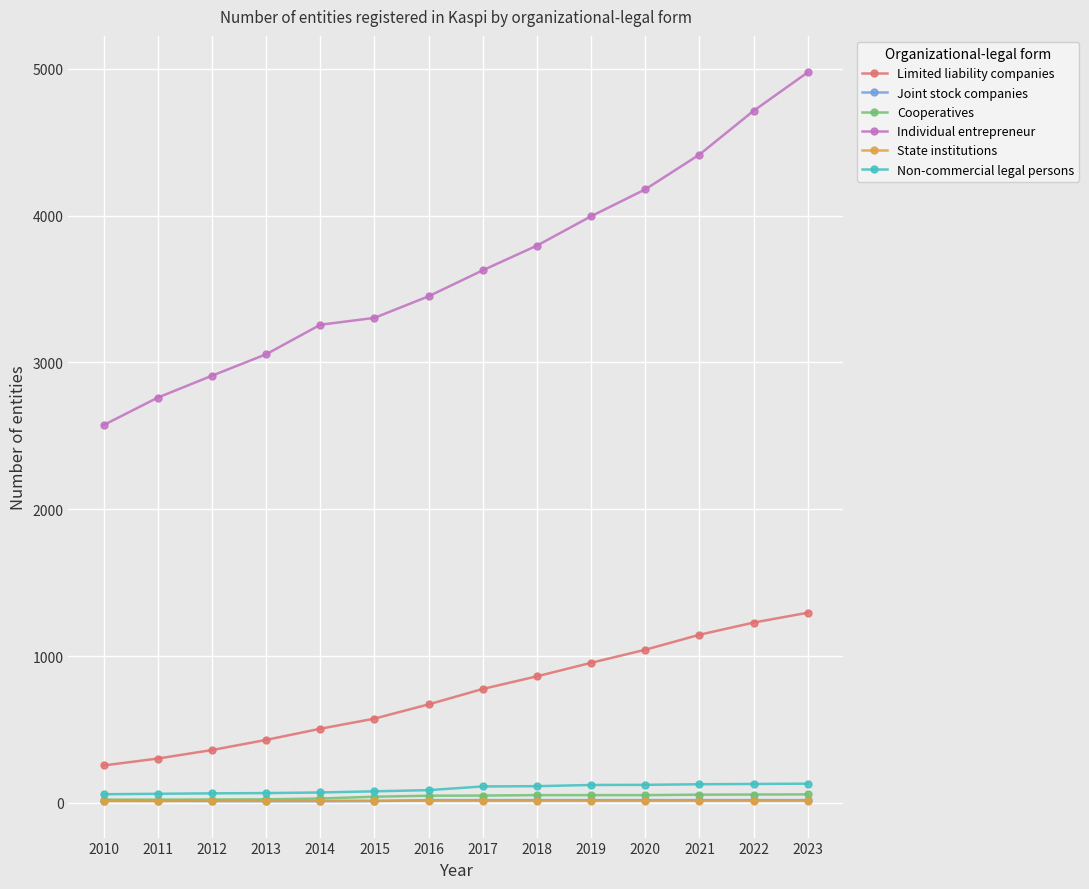

What is the spread (max minus min) of values at 2020?

4163